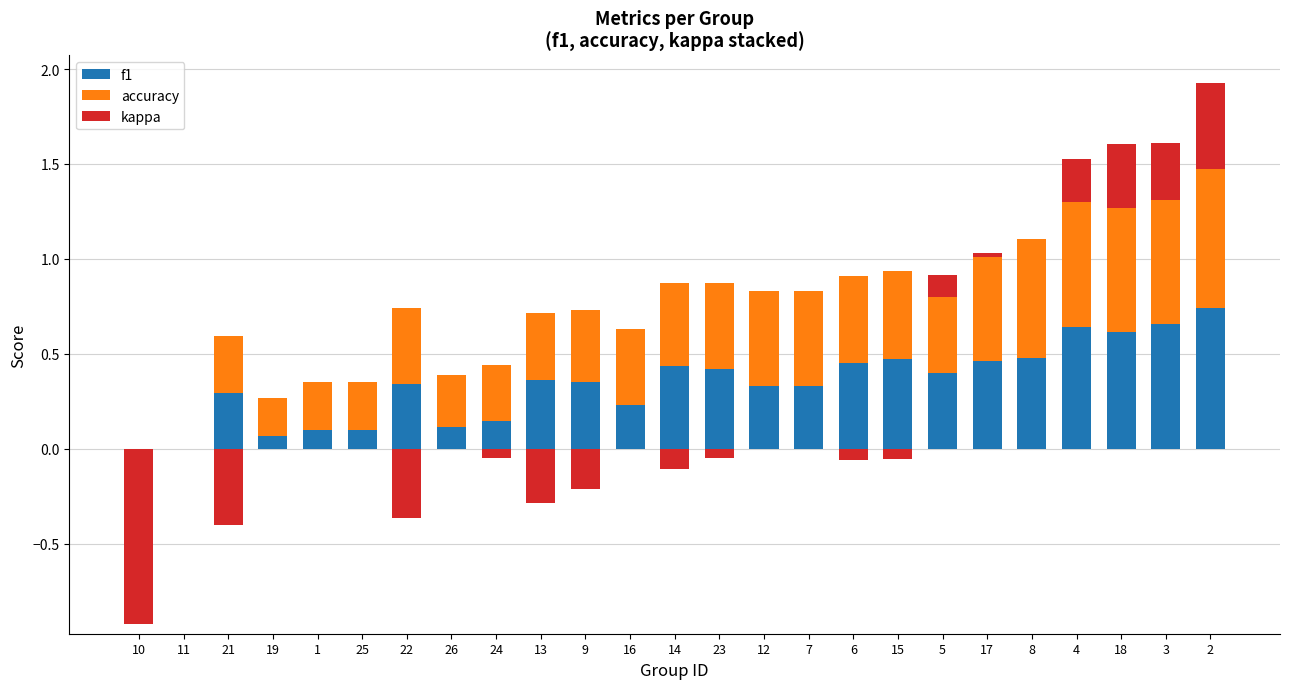

What is the sum of the f1 values at 3 and 26?

0.8